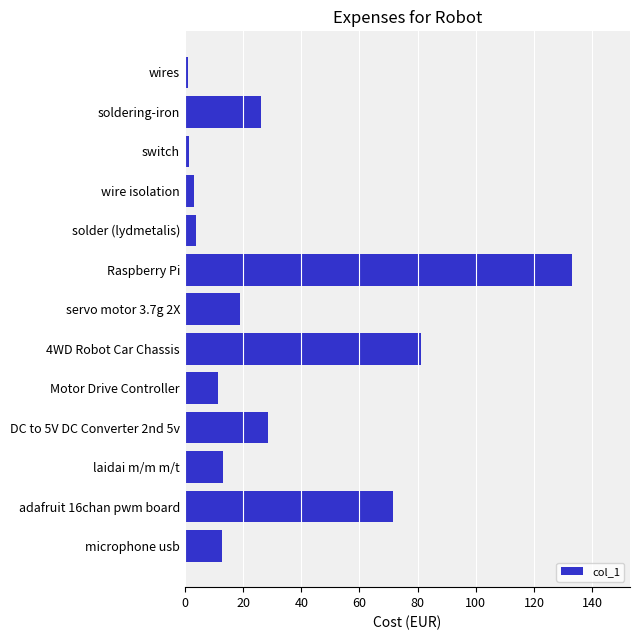

What is the difference between the values at Raspberry Pi and soldering-iron?

107.0